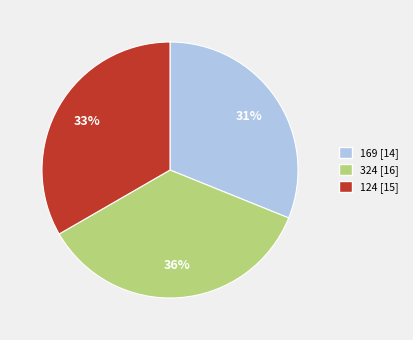

Is 169 the majority of the pie?

No